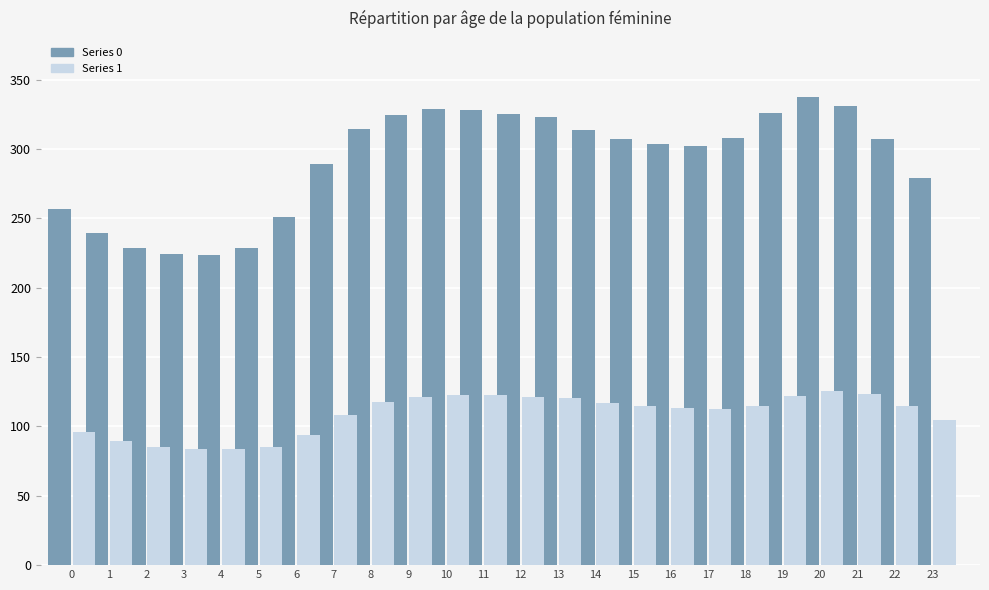

What is the greatest value displayed?

337.2